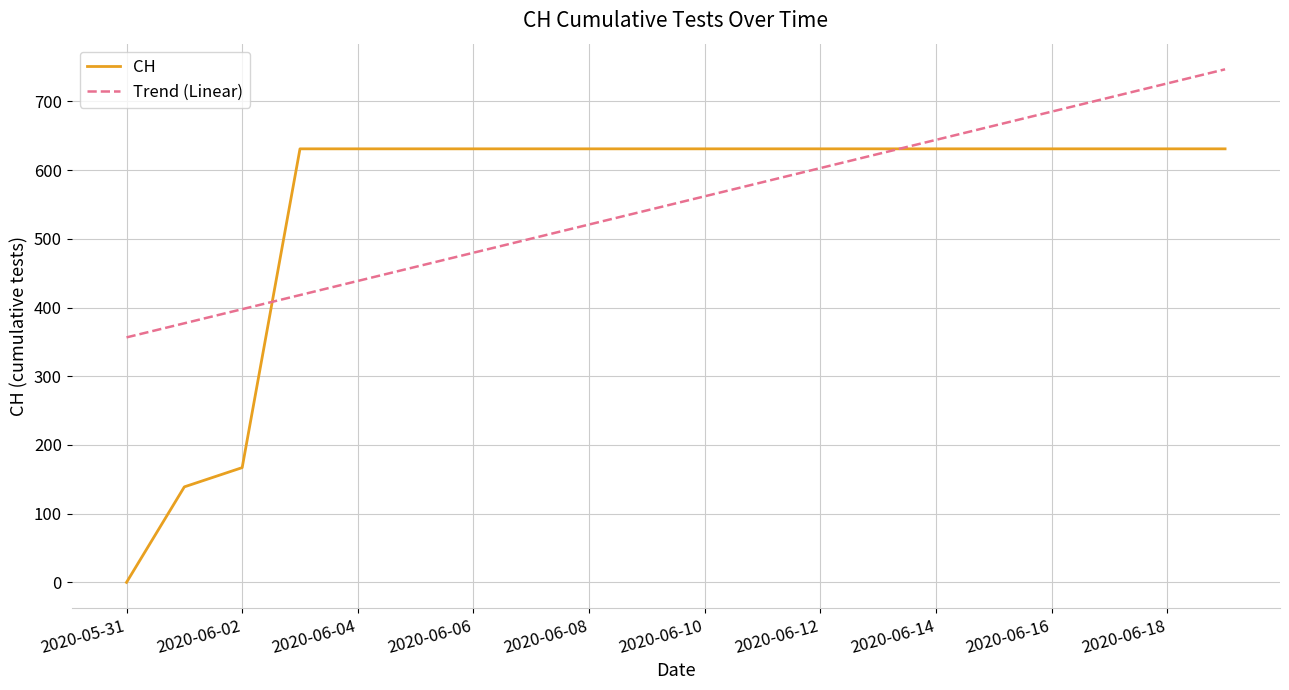

True or false: Trend (Linear) and CH intersect in this chart.

True